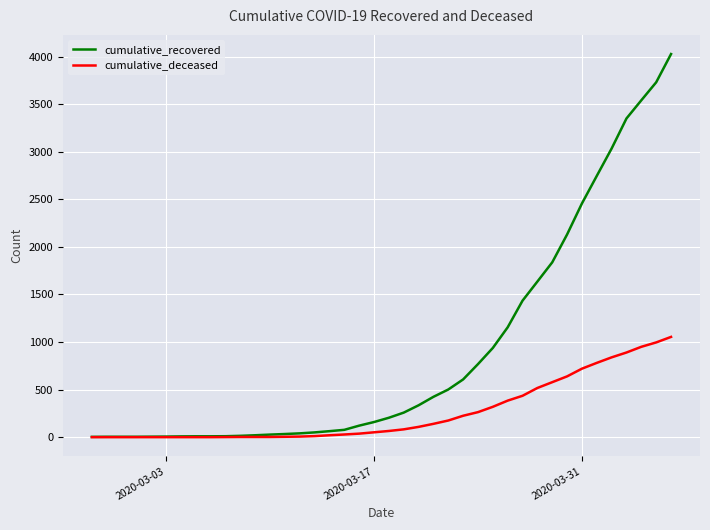

What is the maximum value shown in the chart?

4028